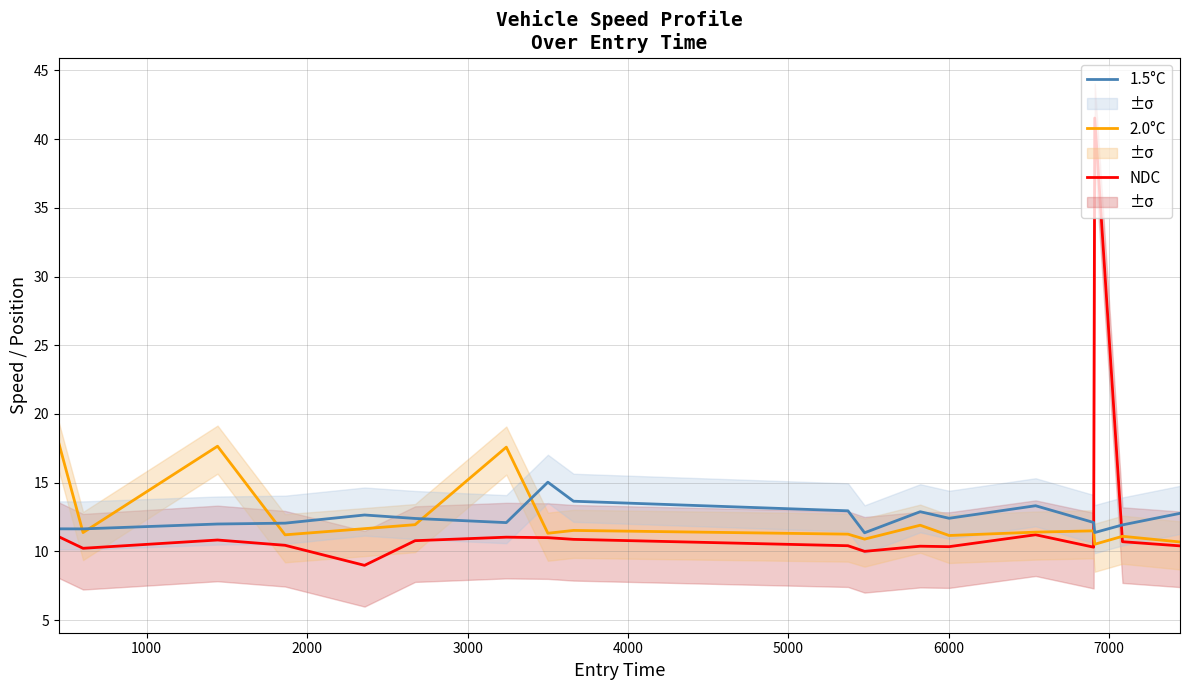

True or false: 2.0°C has a value of 11.7 at 4000.

True